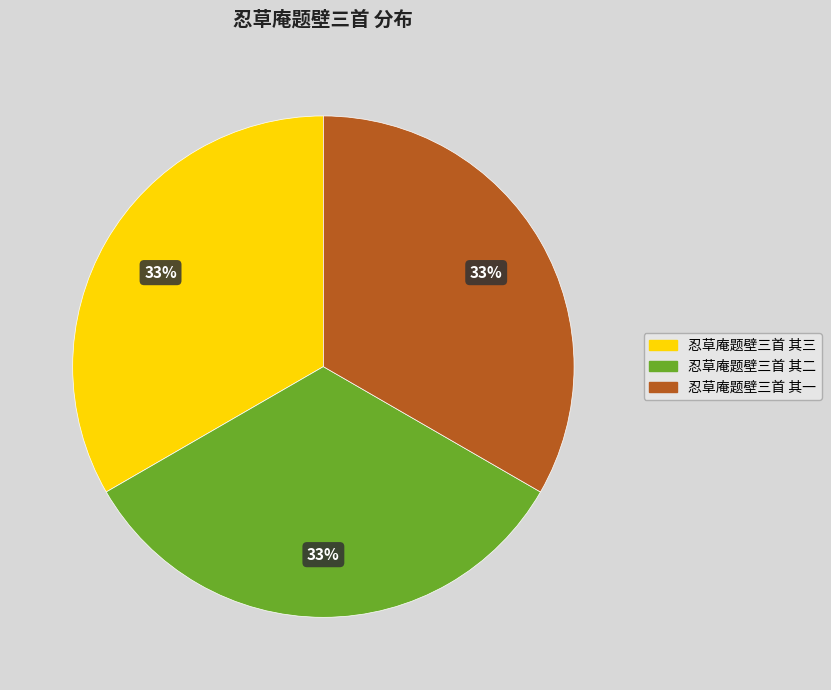

To the nearest percent, what is the combined percentage of 忍草庵题壁三首 其三 and 忍草庵题壁三首 其二?

67%